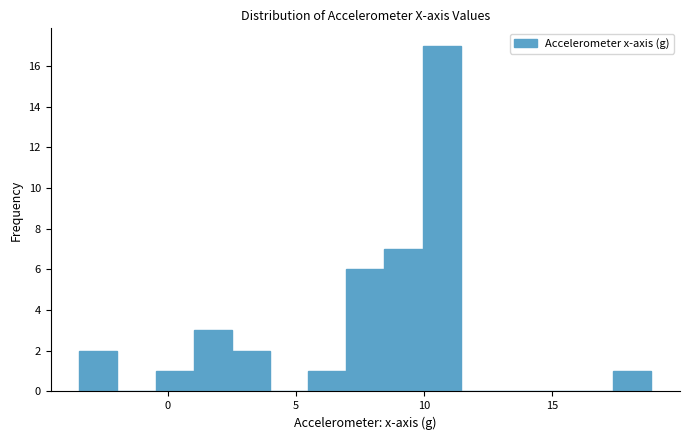

Read against the x-axis, roughly where is the centre of the tallest bar?

10.5